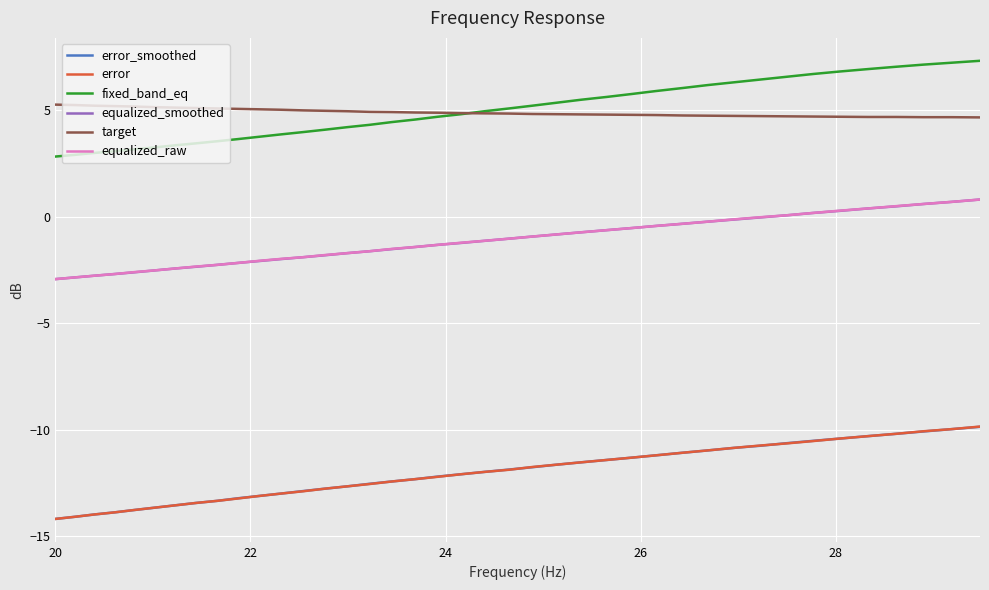

What is the difference between the maximum and second lowest values in the error_smoothed series?

4.2